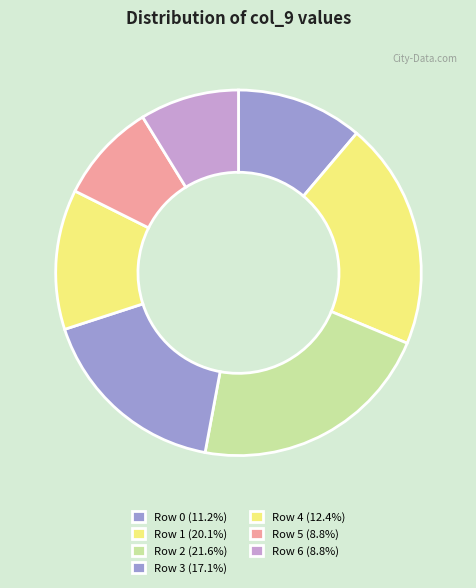

Is Row 5 the majority of the pie?

No